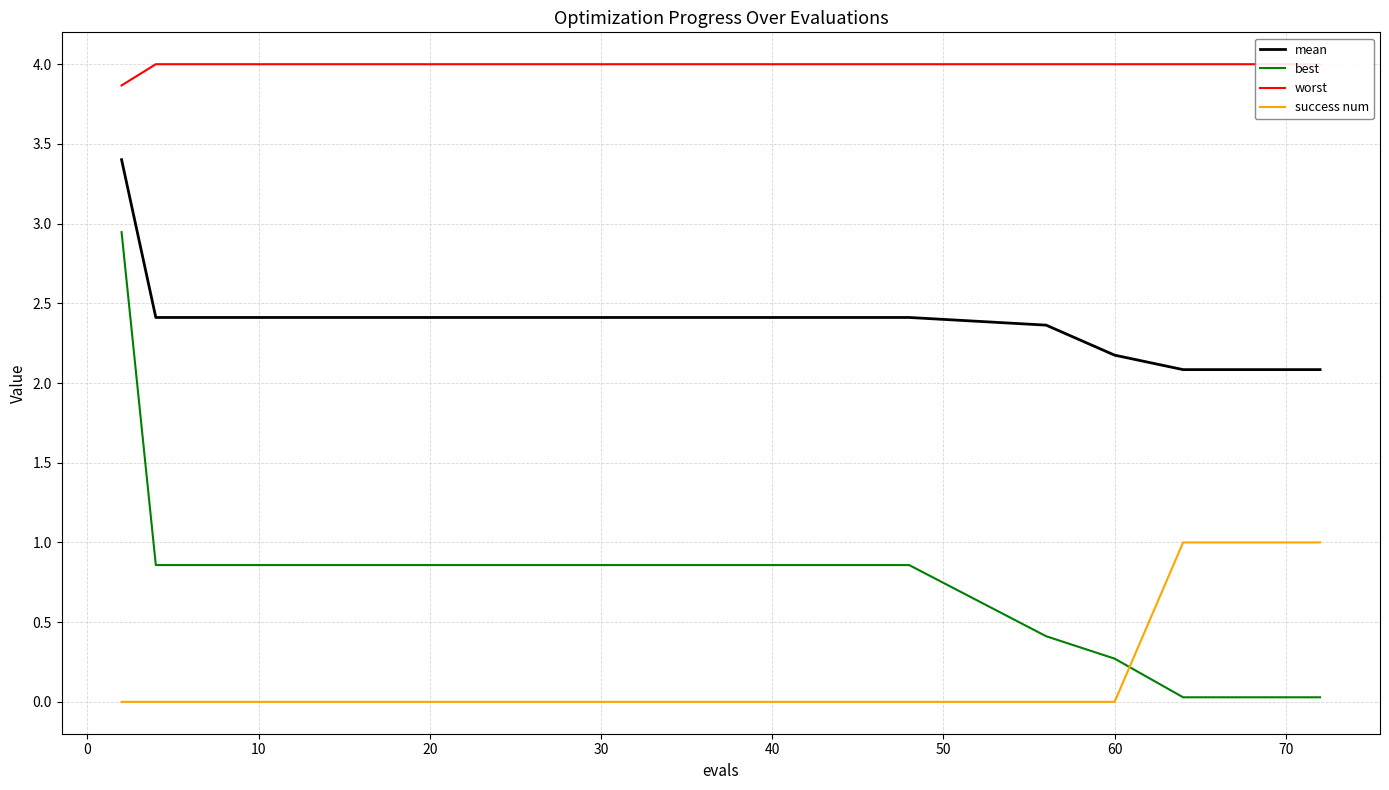

What is the value of the worst point at the 4th from the left?

4.0